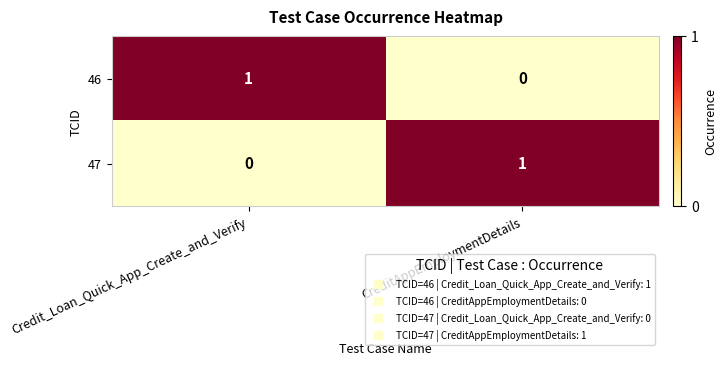

Which category has the highest value in the 46 series?

Credit_Loan_Quick_App_Create_and_Verify